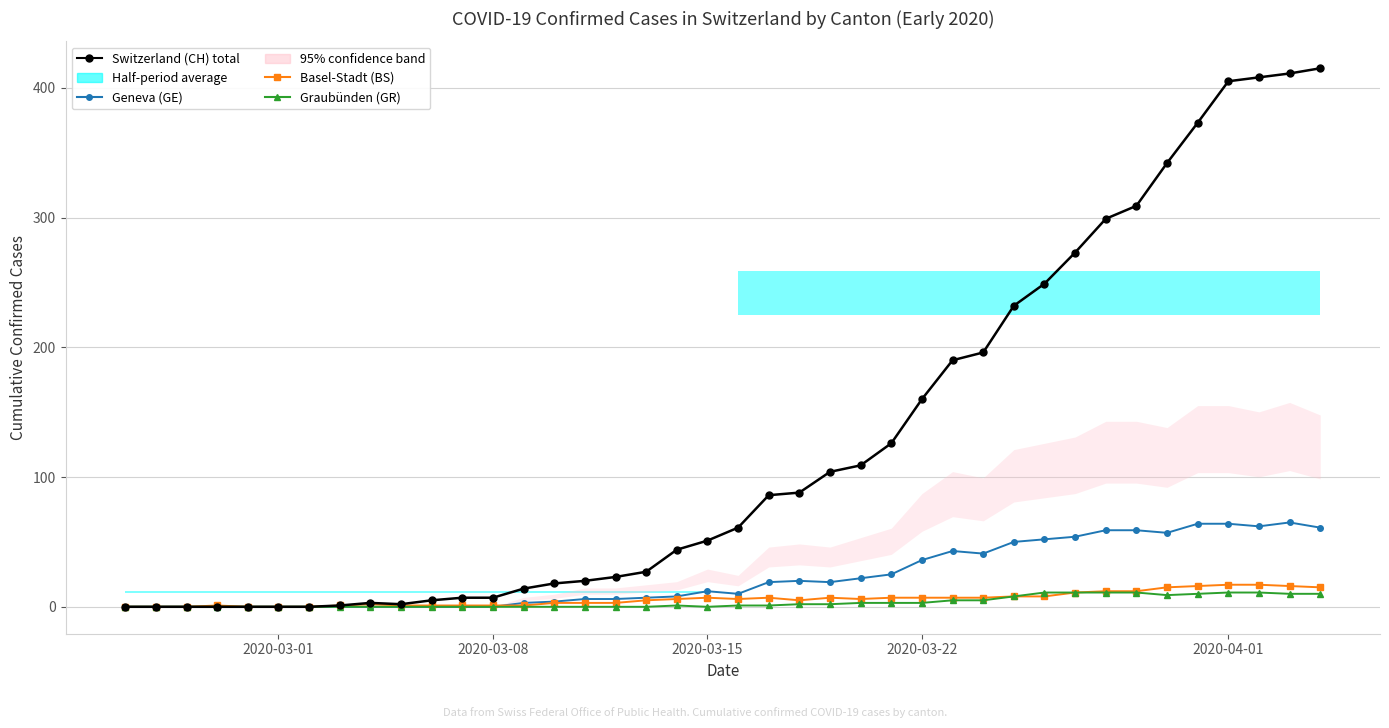

In Geneva (GE), how many points are higher than both neighbors (excluding endpoints)?

4